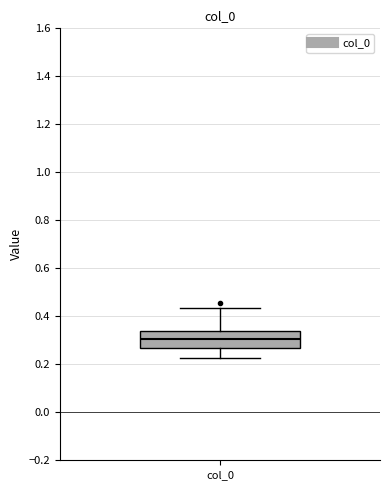

Transcribe this box plot: give where the median line is, the range the box spans, and where the two whiskers end, as read against the y-axis. The values are not printed on the chart, so give them approximately, as read against the axis.

median 0.30, box 0.26 to 0.34, whiskers 0.22 to 0.44